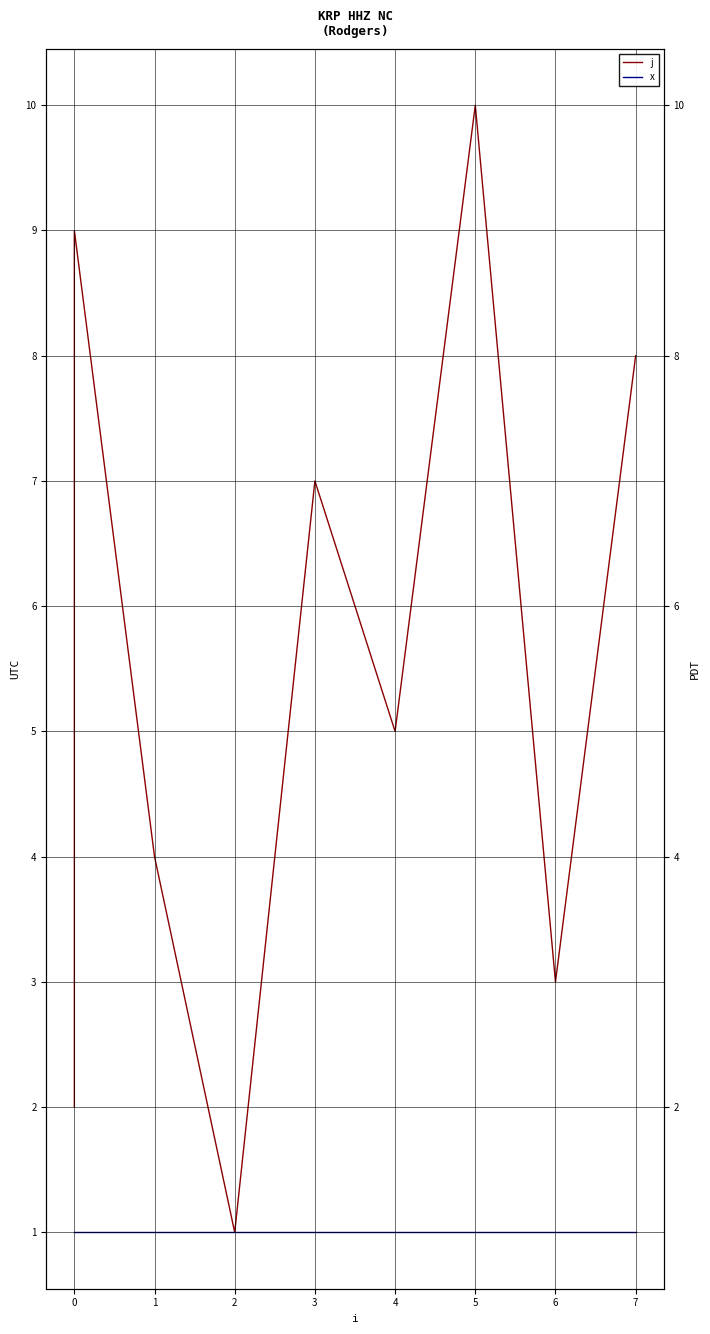

Does the chart display data point markers on the line(s)?

No